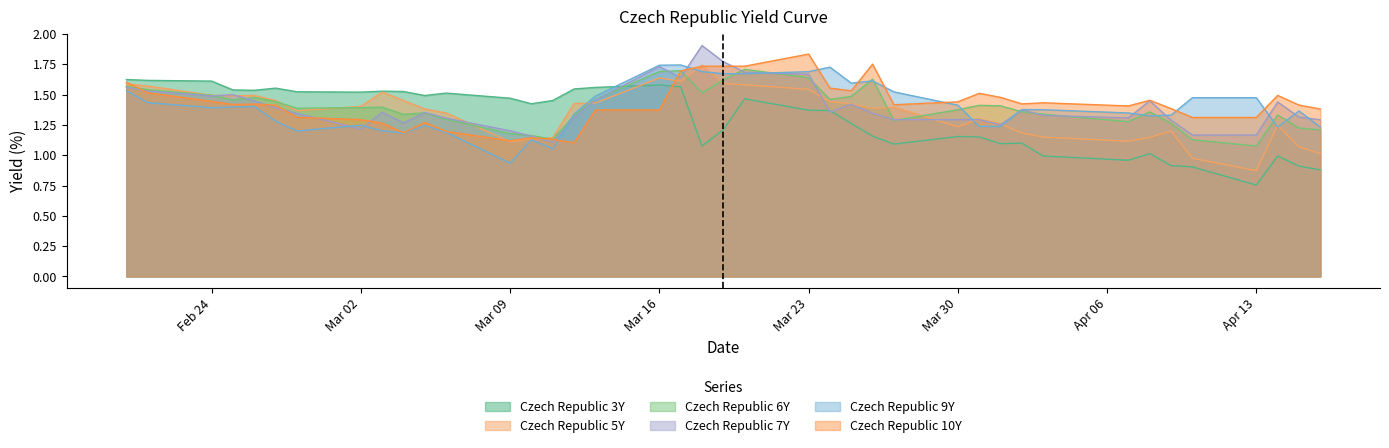

How many lines are shown in the chart?

6